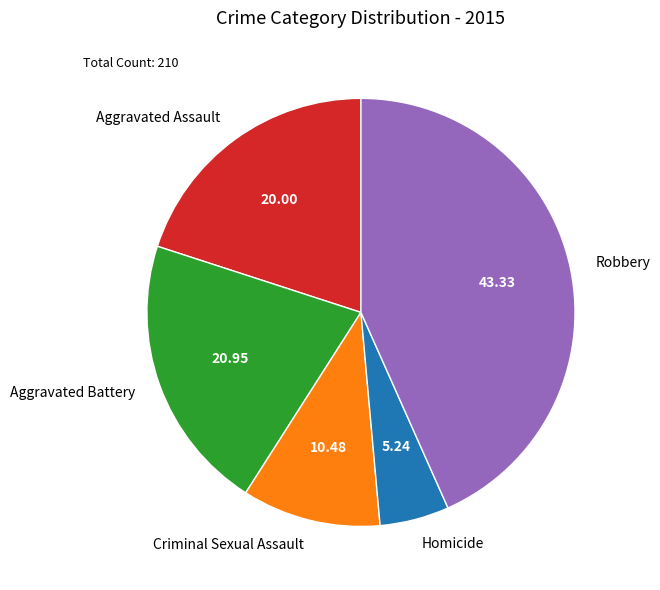

Combined, do Criminal Sexual Assault and Homicide account for over 50%?

No